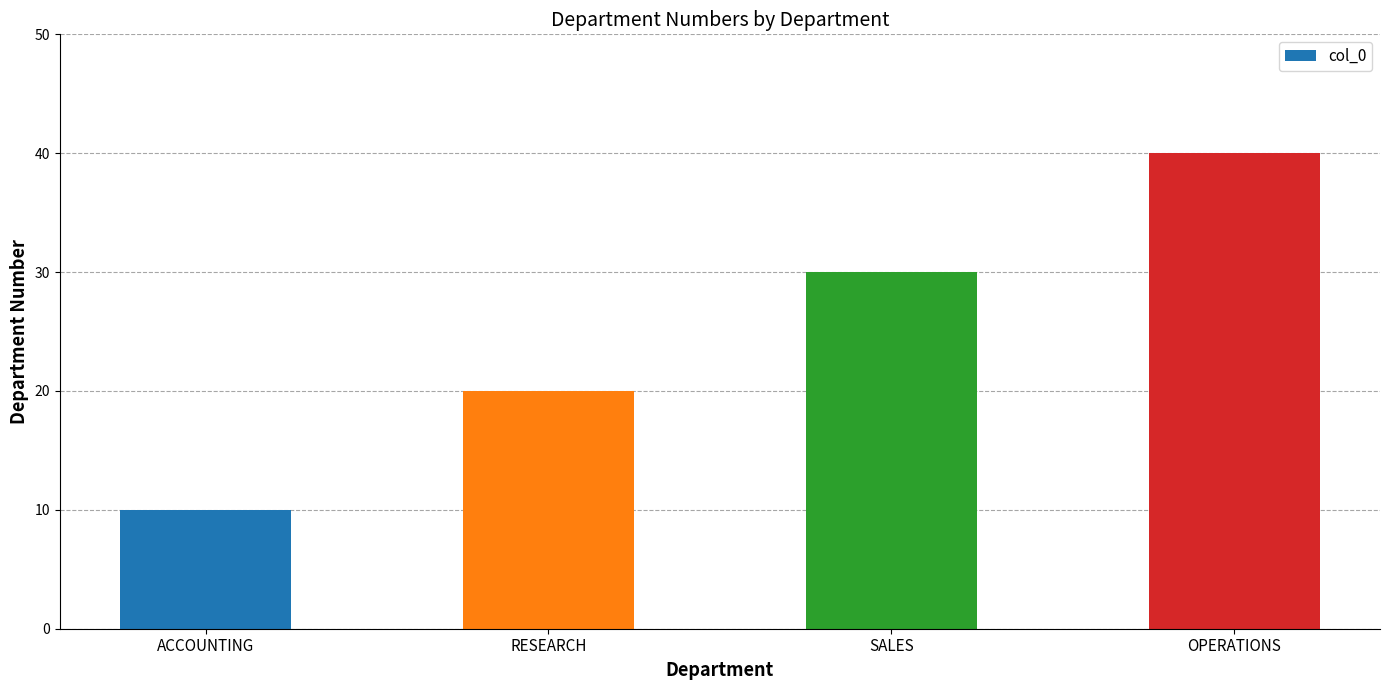

Are the bars horizontal?

No